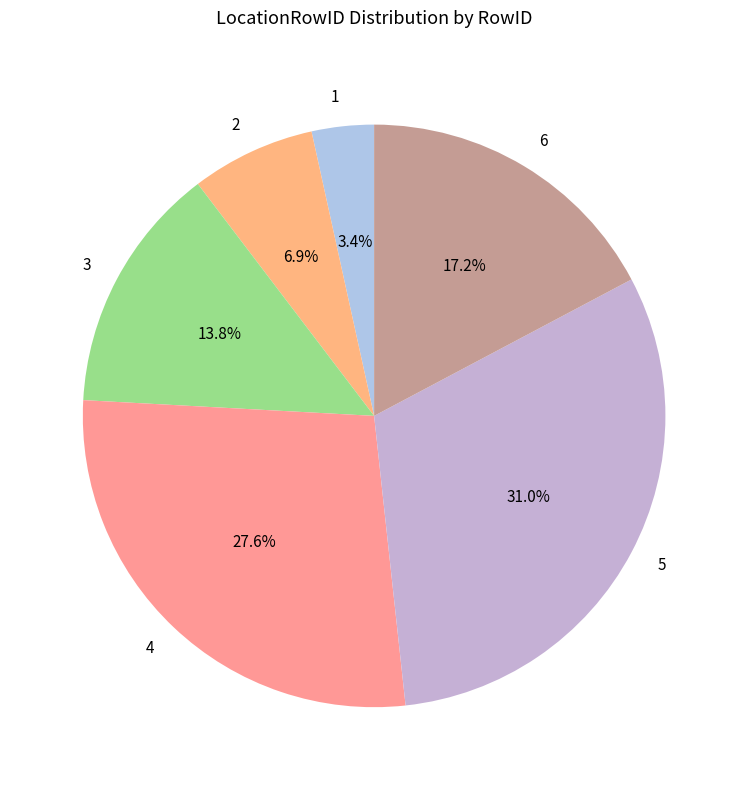

Rank the categories by value from lowest to highest.

1, 2, 3, 6, 4, 5